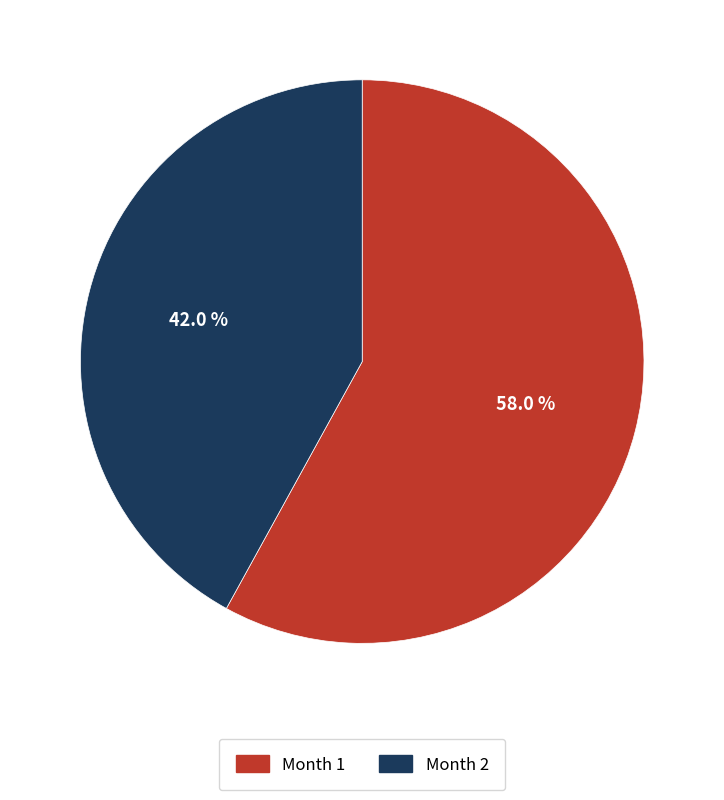

To the nearest percent, what percentage of the pie is Month 1?

58%